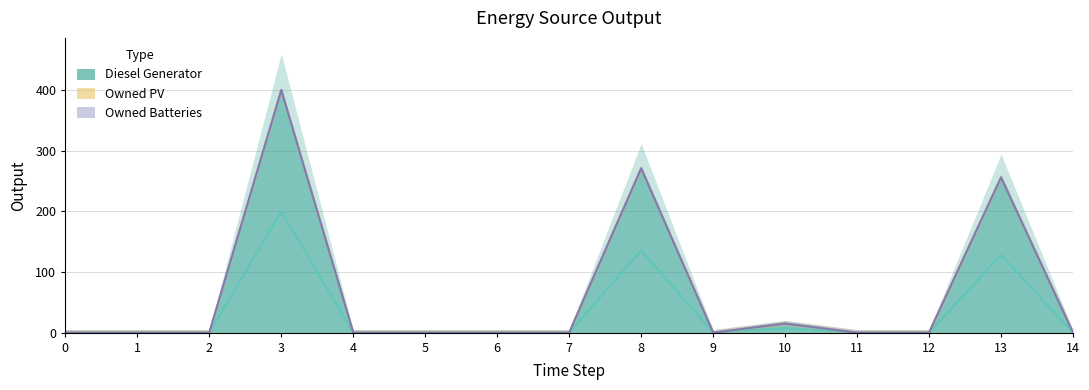

Reading left to right, what are all the values shown in this chart?

Diesel Generator: 0	0	0	400	0	0	0	0	271	0	15	0	0	256	0
Owned PV: 0	0	0	0	0	0	0	0	0	0	0	0	0	0	0
Owned Batteries: 0	0	0	0	0	0	0	0	0	0	0	0	0	0	0